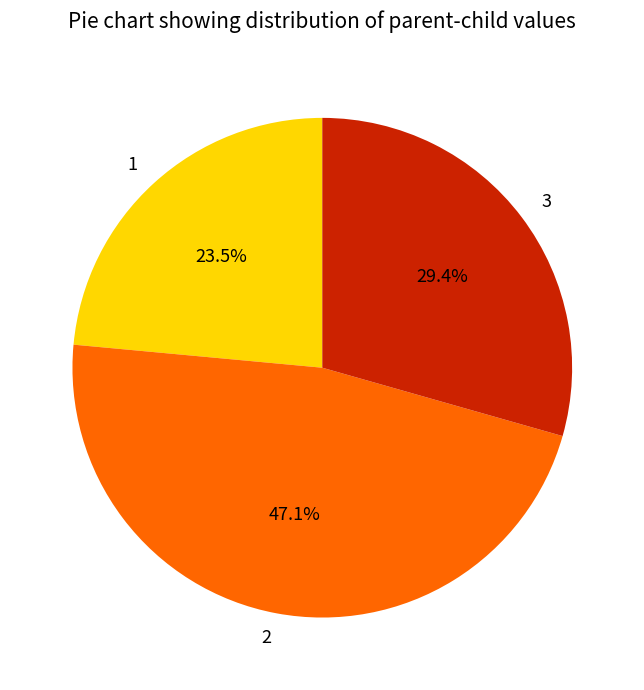

Combined, what portion of the pie is 2 and 3?

76.5%